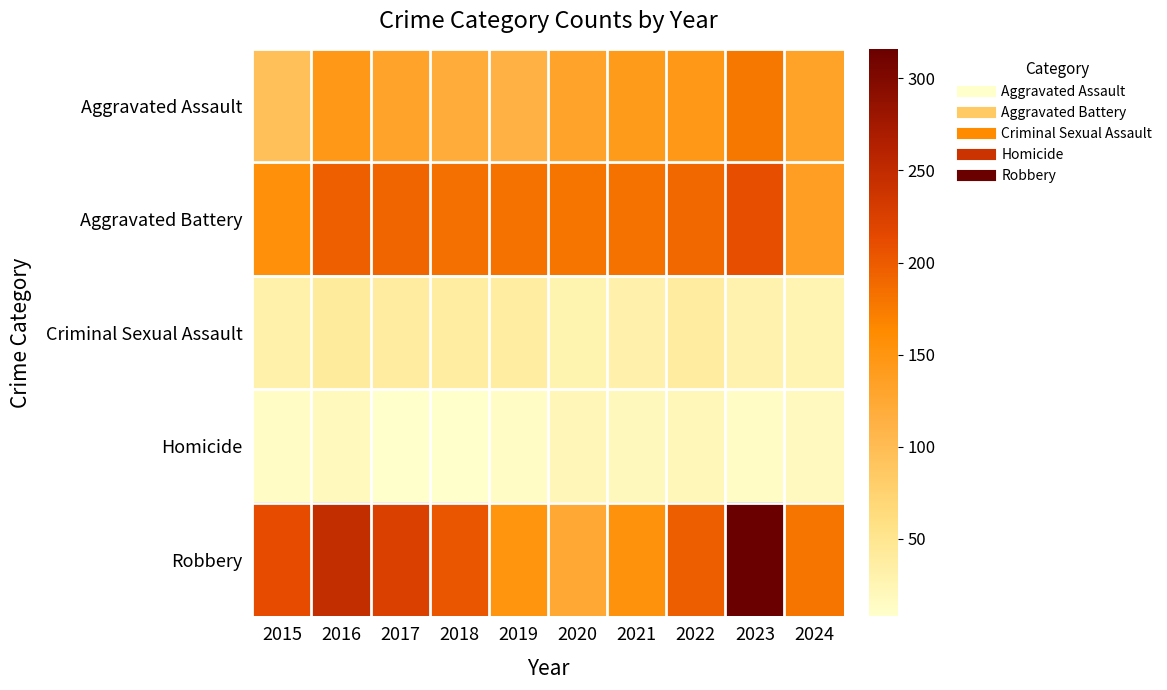

What is the greatest value displayed?

316